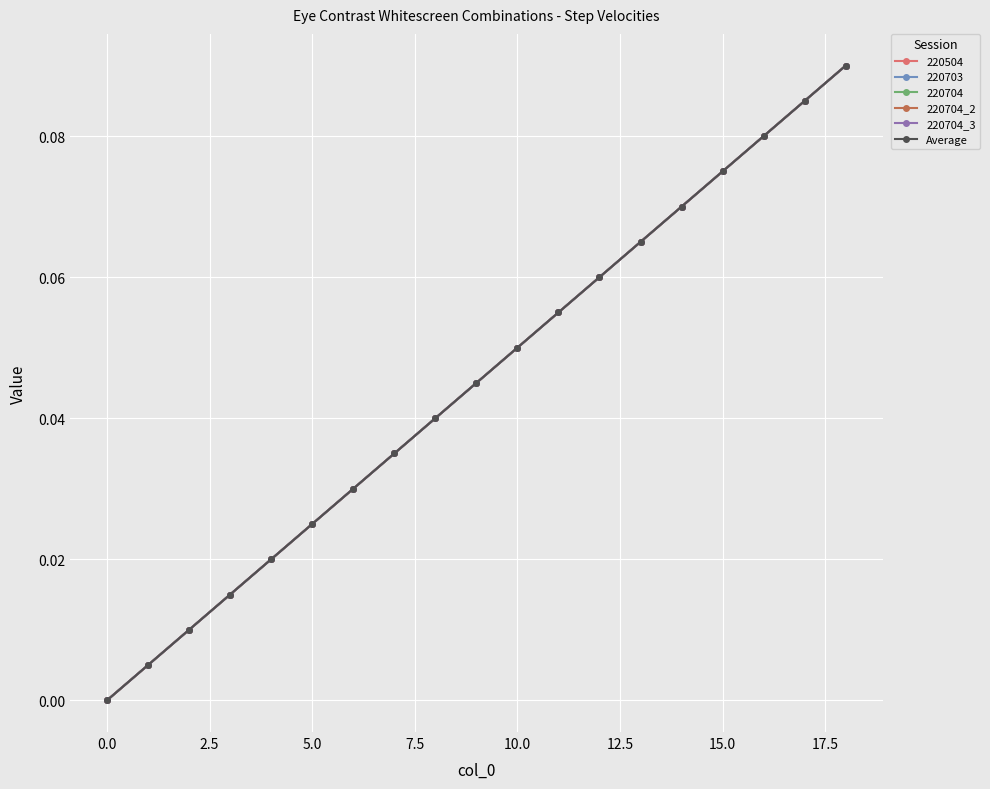

Does the chart have visible grid lines?

Yes